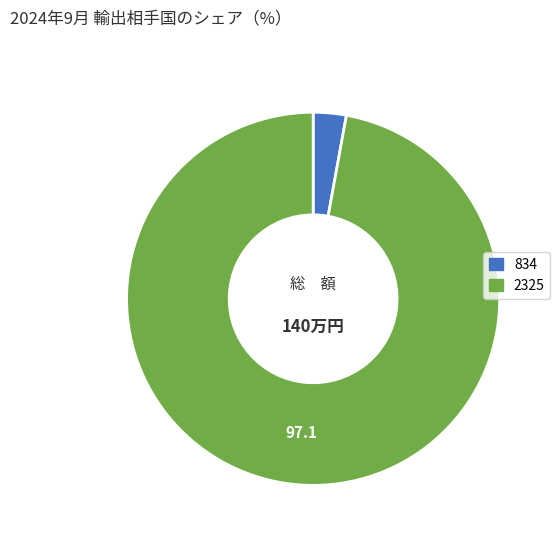

How many slices are in this pie chart?

2